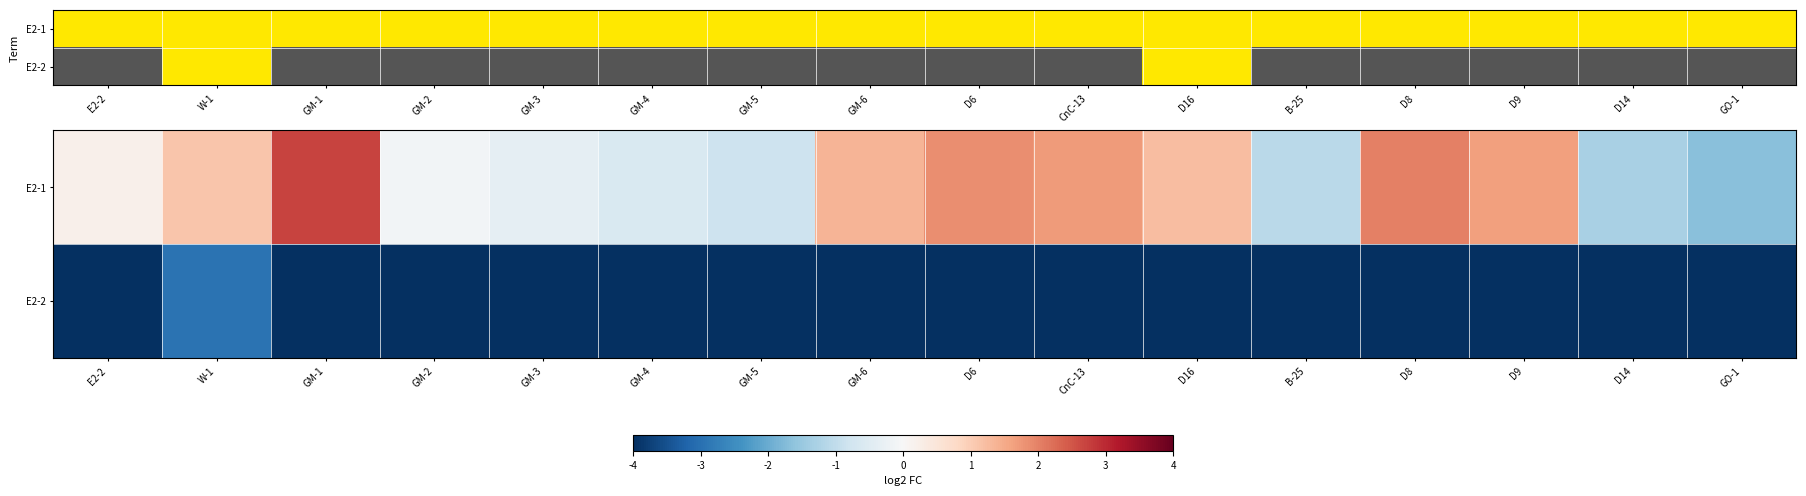

What is the spread (max minus min) of values at GO-1?

2.3